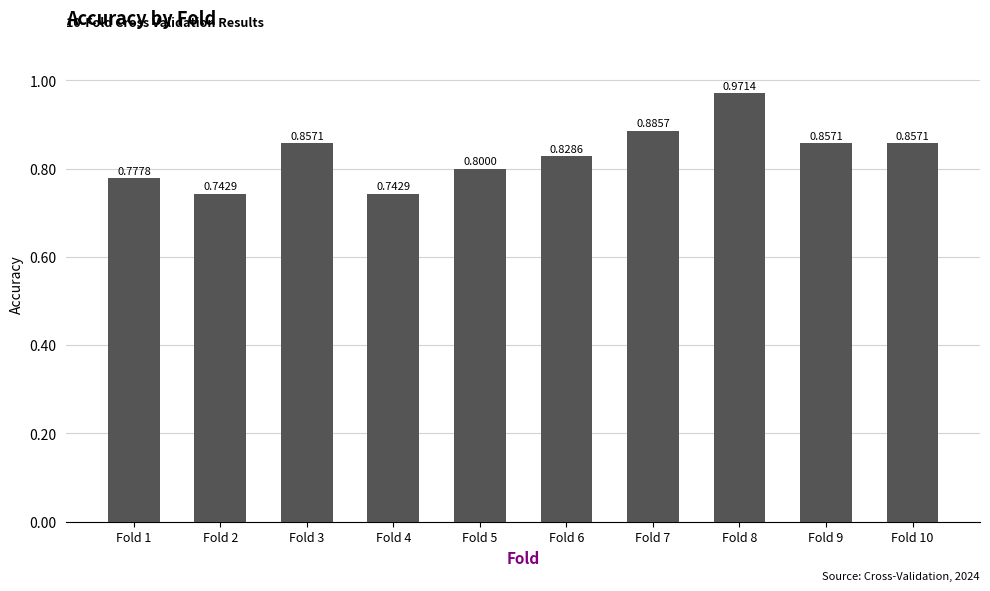

Which has a higher value, Fold 7 or Fold 4?

Fold 7